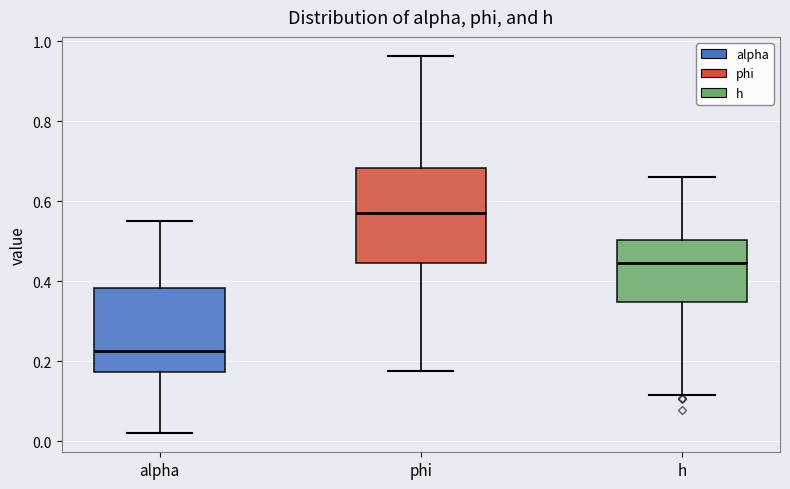

Reading left to right, read every box against the y-axis: the position of its median line, the range the box covers, and the ends of its whiskers. The values are not printed on the chart, so give them approximately, as read against the axis.

alpha: median 0.22, box 0.18 to 0.38, whiskers 0.02 to 0.56
phi: median 0.56, box 0.44 to 0.68, whiskers 0.18 to 0.96
h: median 0.44, box 0.34 to 0.50, whiskers 0.12 to 0.66